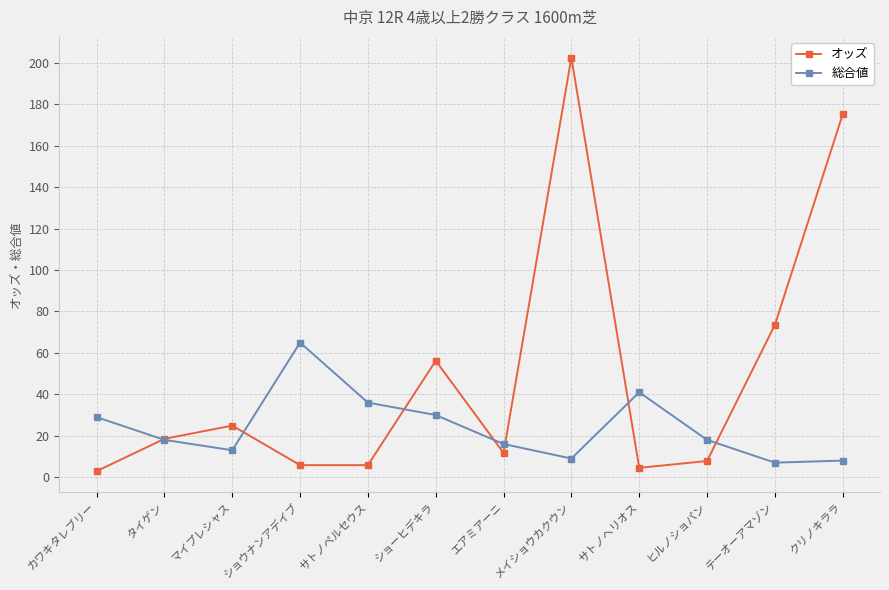

Rank the series at ショウナンアデイブ from highest to lowest value.

総合値, オッズ